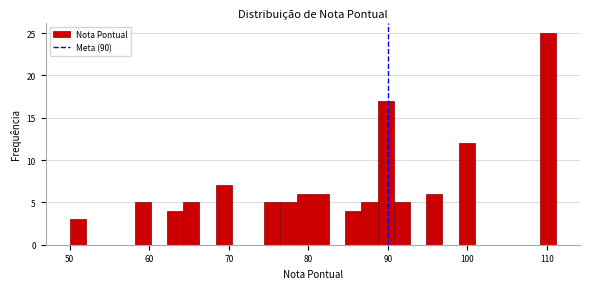

Read against the x-axis, roughly where is the centre of the tallest bar?

110